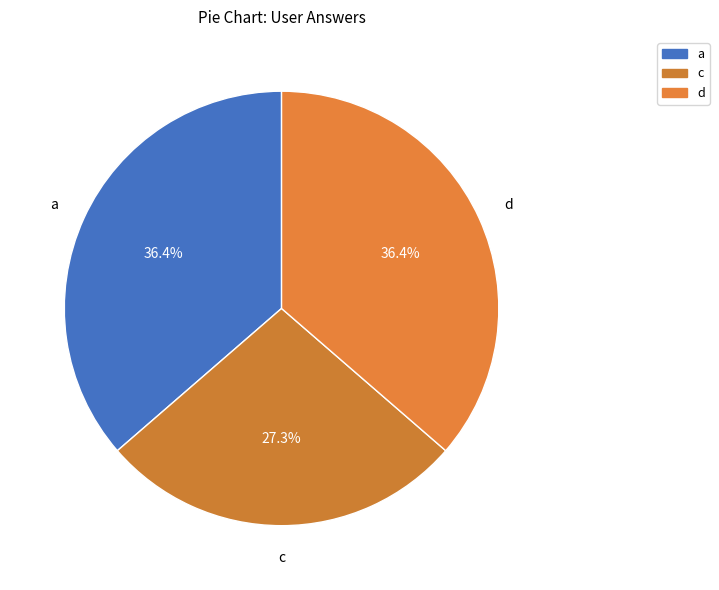

Approximately how many times larger is the value at a compared to c?

1.3